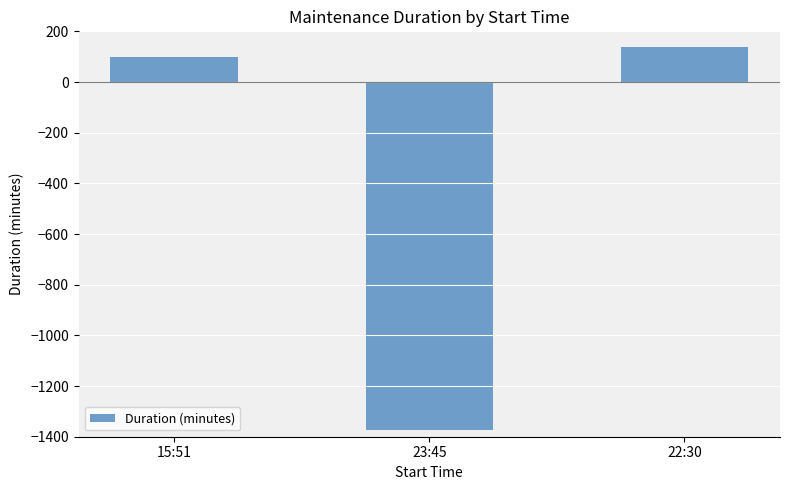

Rank the categories by value from highest to lowest.

22:30, 15:51, 23:45